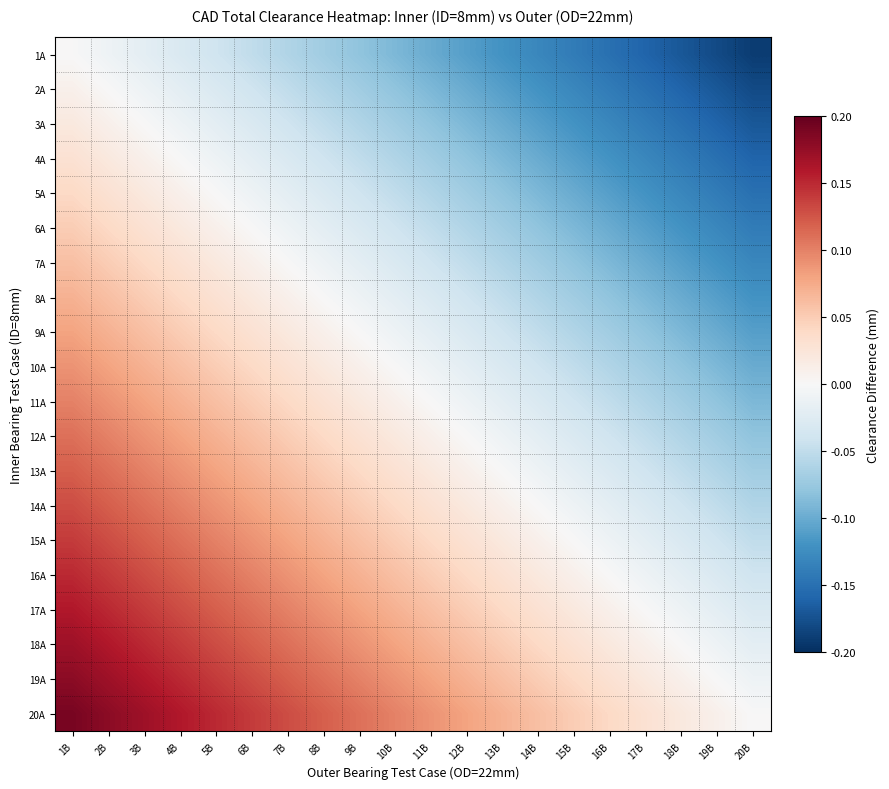

List the series in order of their peak value, lowest first.

1A, 2A, 3A, 4A, 5A, 6A, 7A, 8A, 9A, 10A, 11A, 12A, 13A, 14A, 15A, 16A, 17A, 18A, 19A, 20A